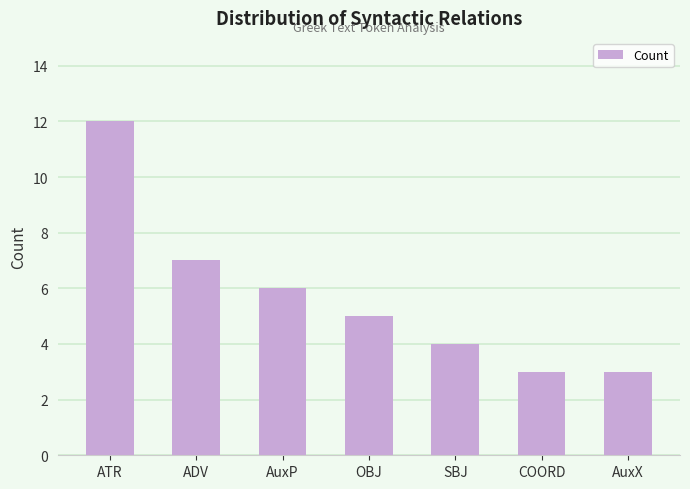

What is the average value?

6